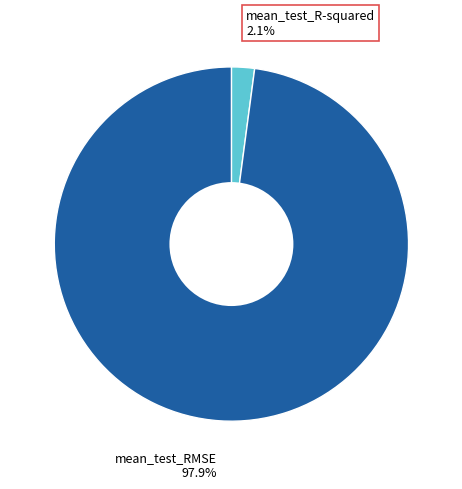

To the nearest percent, what is the average slice percentage?

50%